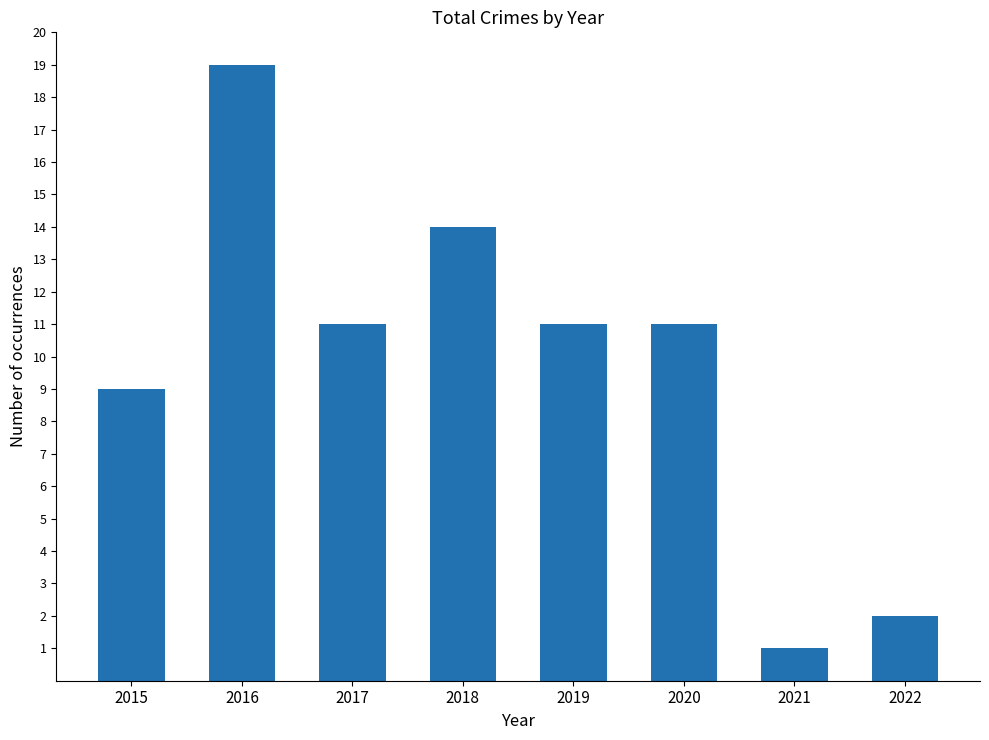

What is the sum of the values at 2015 and 2019?

20